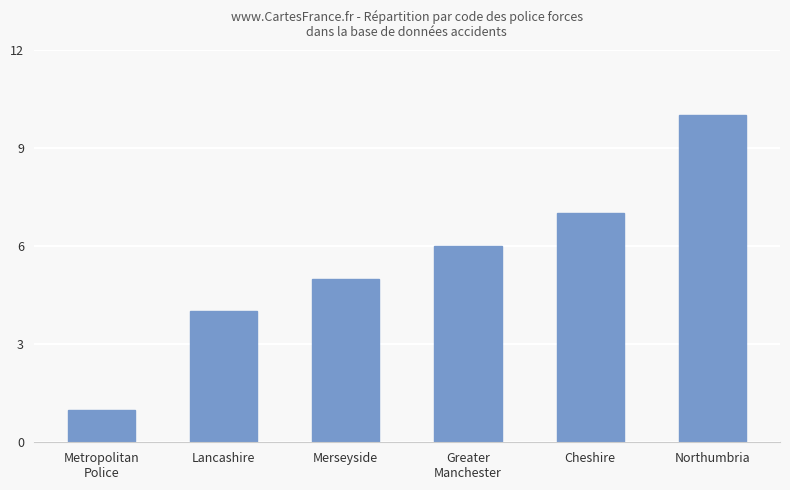

Count the values in the range 4 to 7.

4